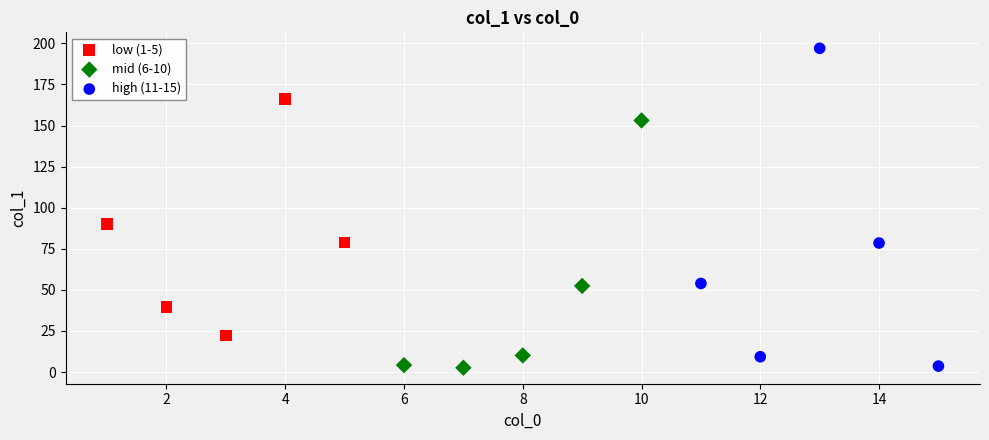

What are all the series names shown in the legend?

low (1-5), mid (6-10), high (11-15)